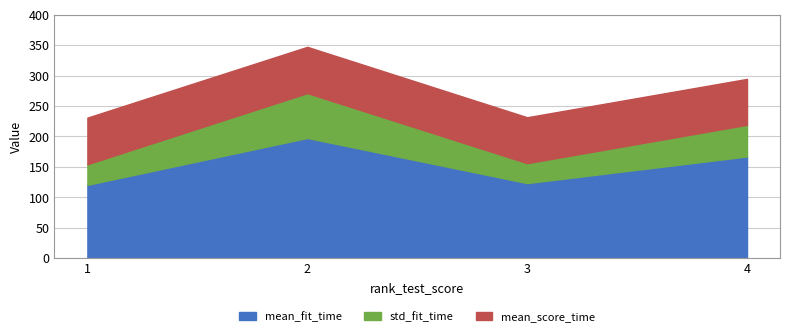

Is it true that mean_fit_time equals 197.5 at 2?

True